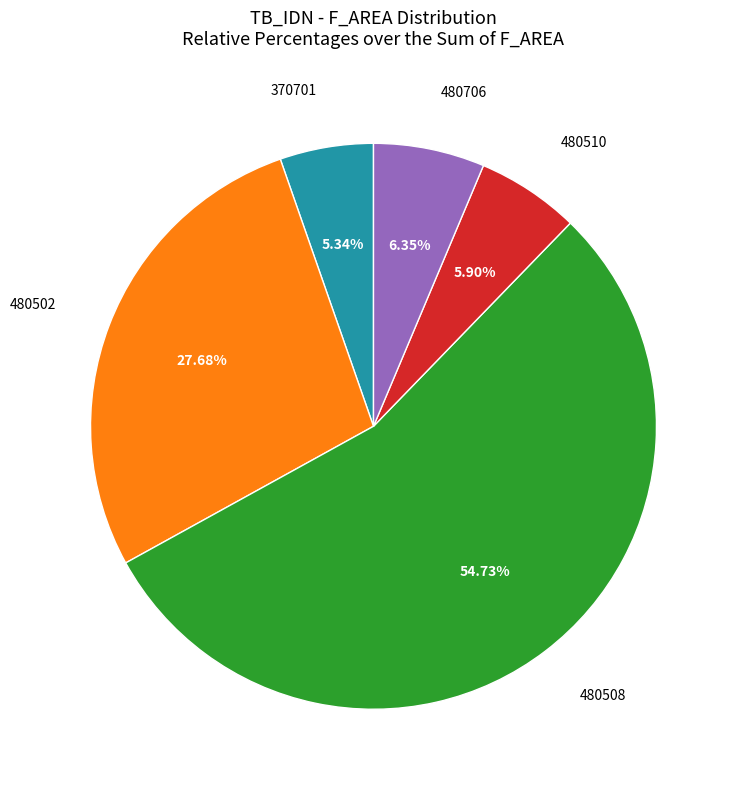

Is there a majority slice in this chart?

Yes